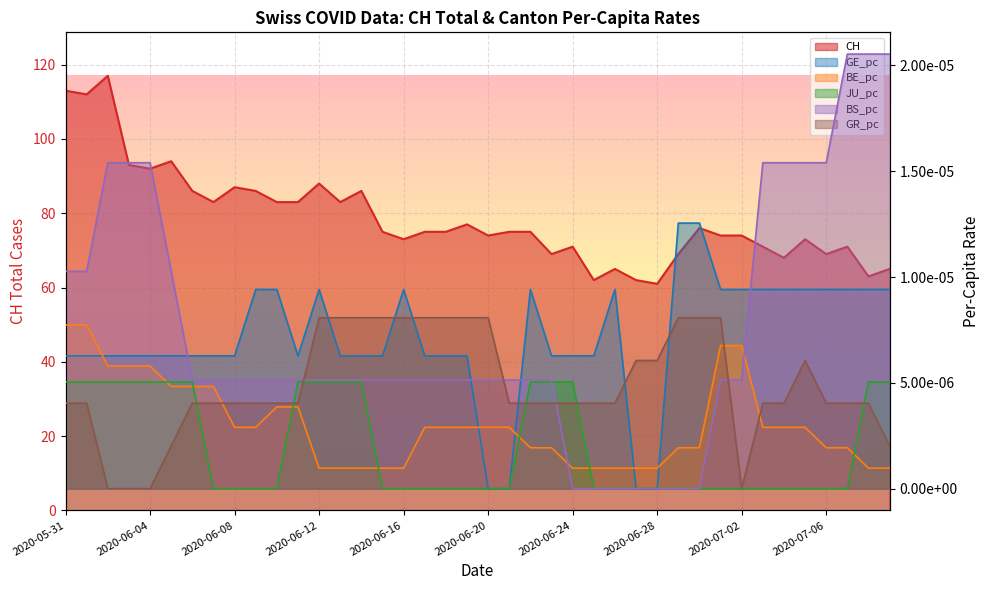

True or false: CH and BE_pc intersect in this chart.

False